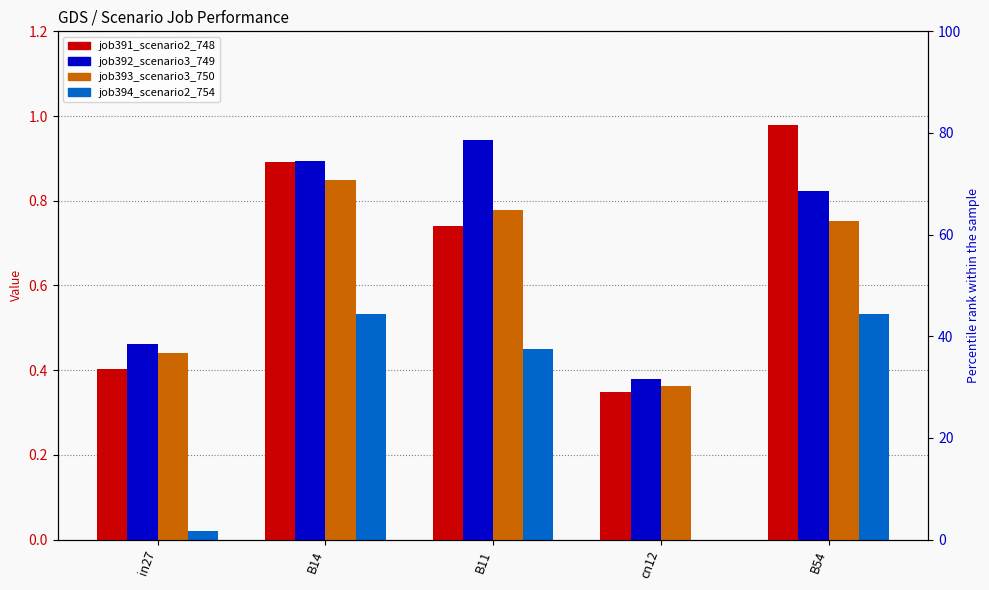

What position from the left is B14?

2